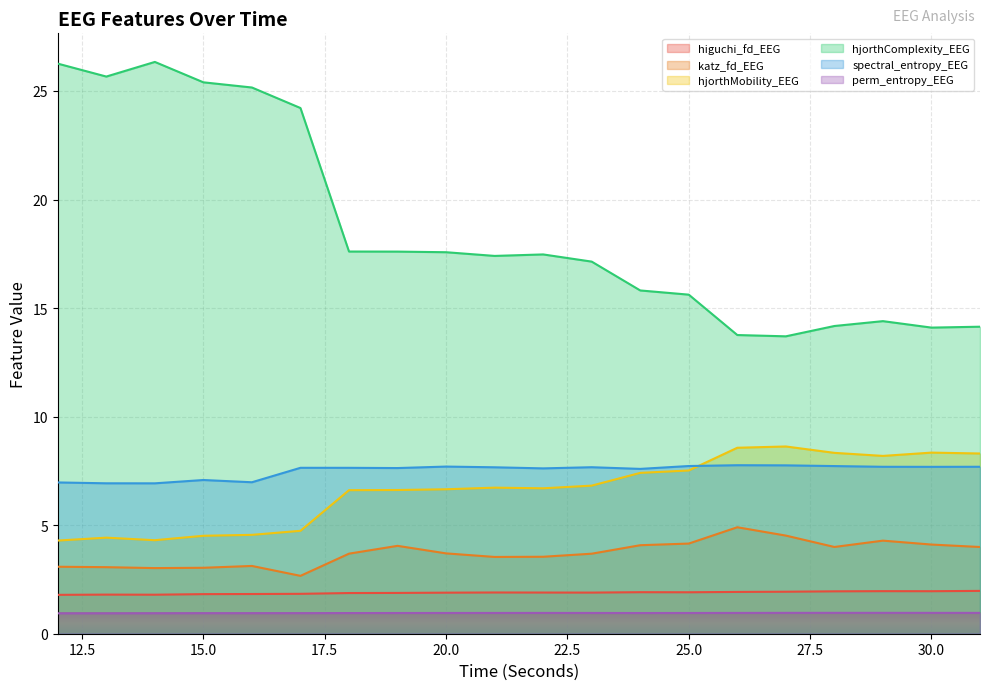

Is the value of katz_fd_EEG at 17 greater than the value of hjorthComplexity_EEG at 12?

No